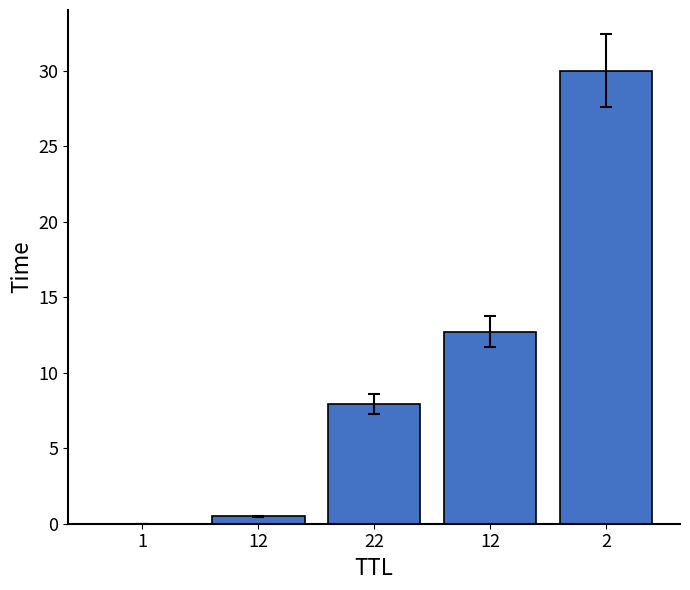

The value at 2 is 30.0. True or false?

True